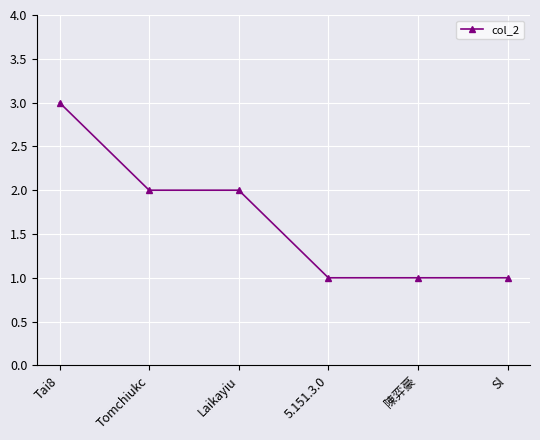

Which category has the highest value across all series?

Tai8